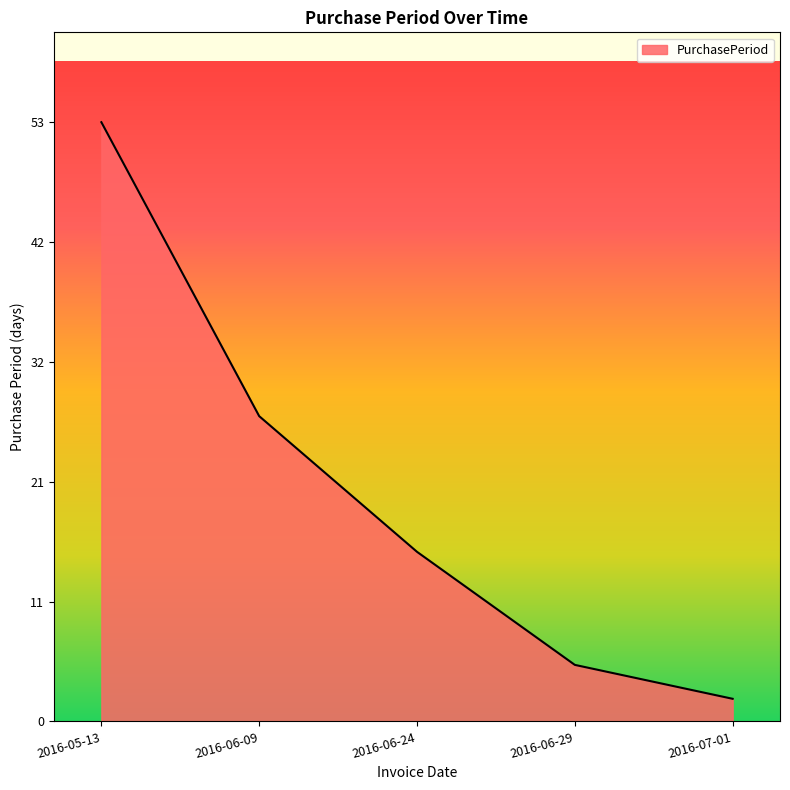

What is the change in value from 2016-05-13 to 2016-07-01?

-51